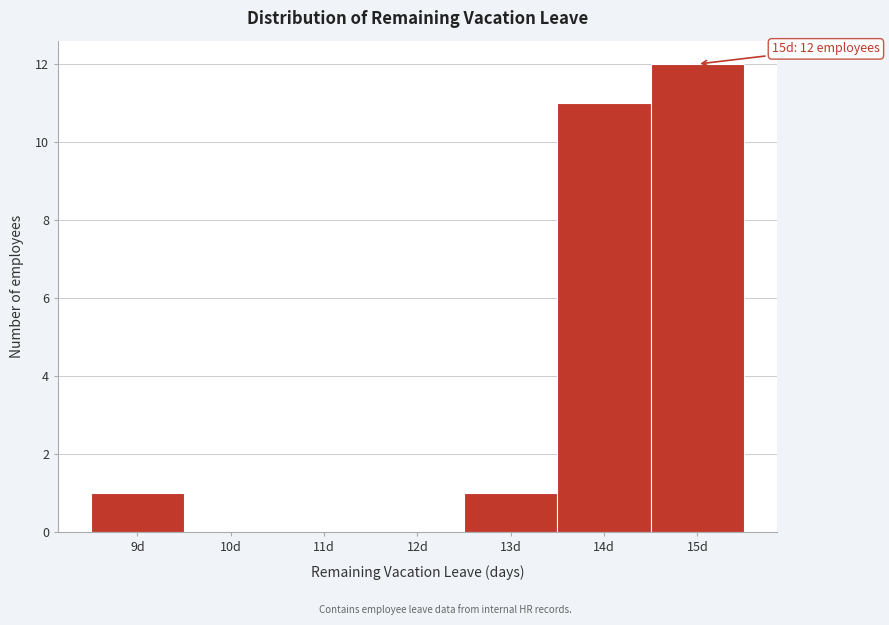

Over which range of the x-axis is the bar tallest?

14.5 to 15.5